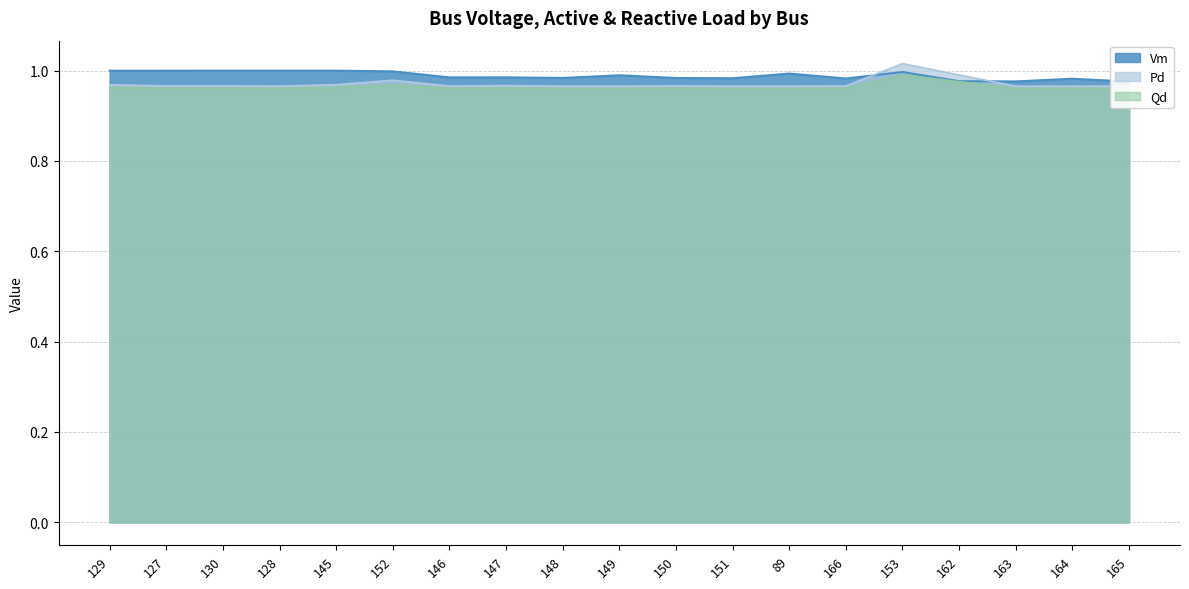

Rank the series by their average value, from highest to lowest.

Vm, Pd, Qd